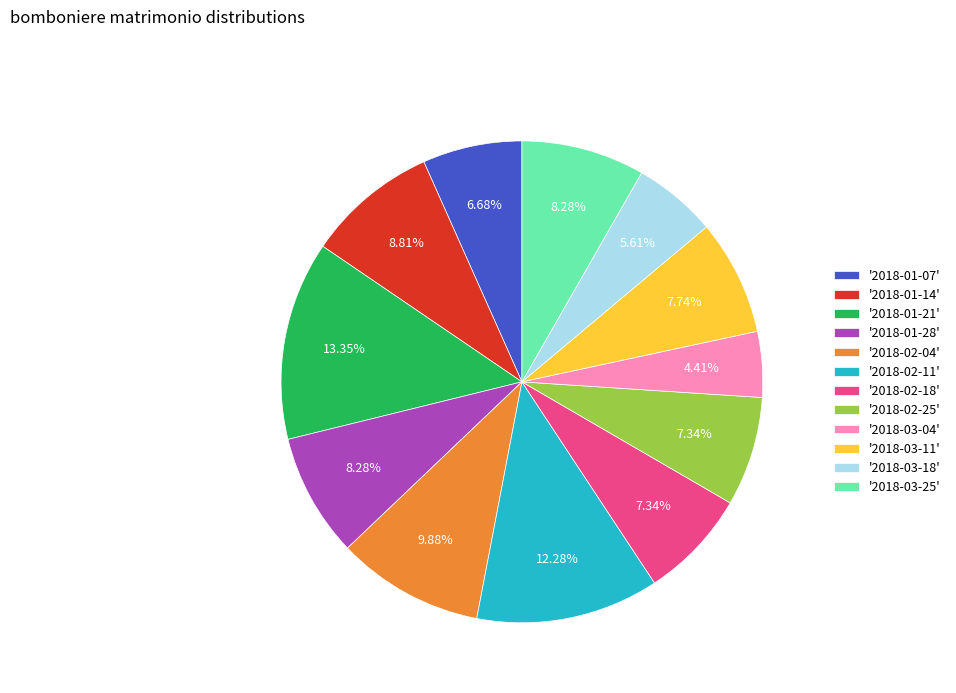

Which category has the biggest portion of the pie?

'2018-01-21'